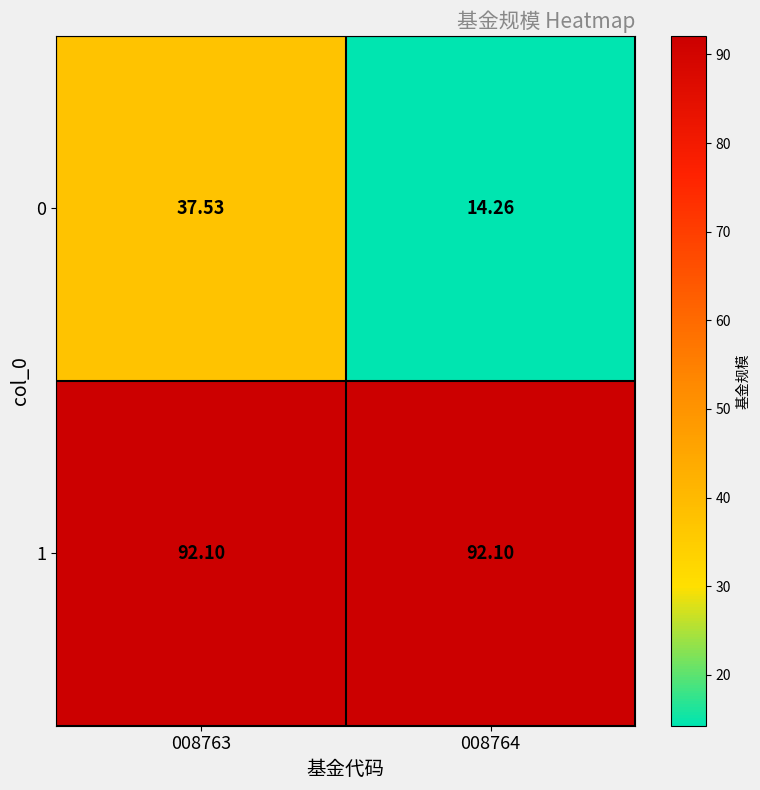

Is the value of 1 at 008763 greater than the value of 0 at 008764?

Yes